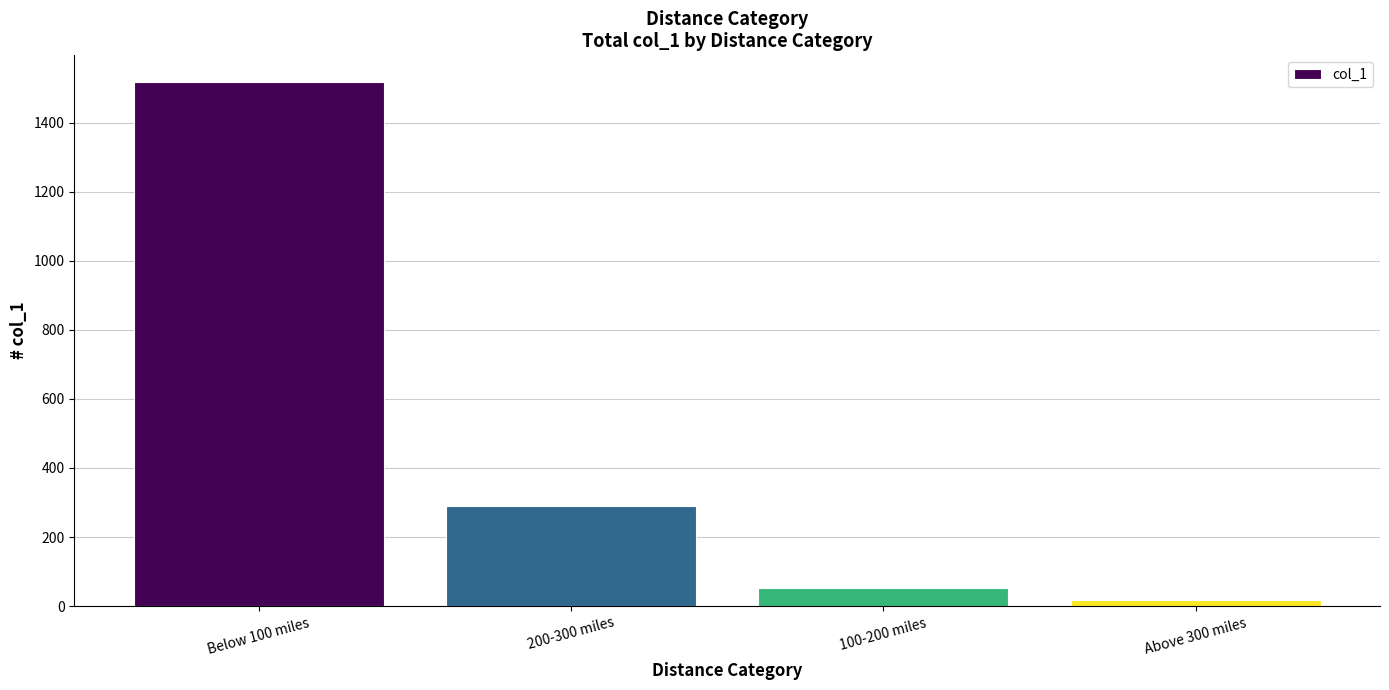

List the labels in order of value, largest first.

Below 100 miles, 200-300 miles, 100-200 miles, Above 300 miles